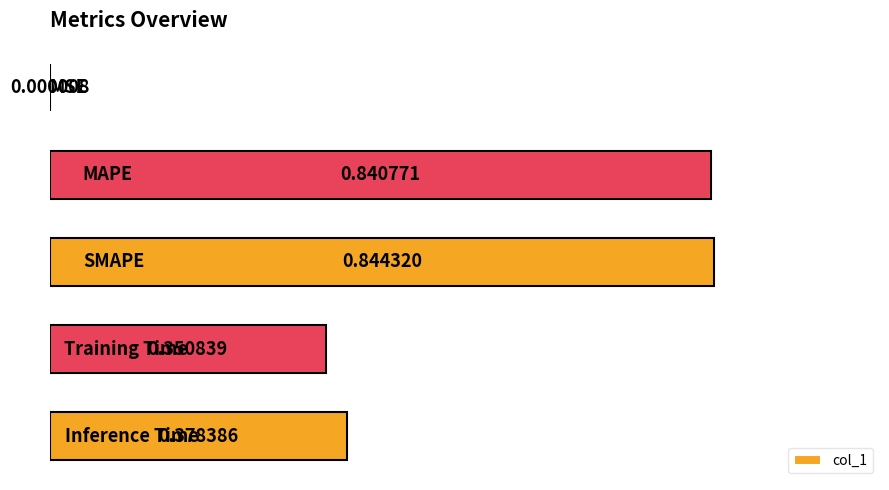

How many data points does each series have?

5